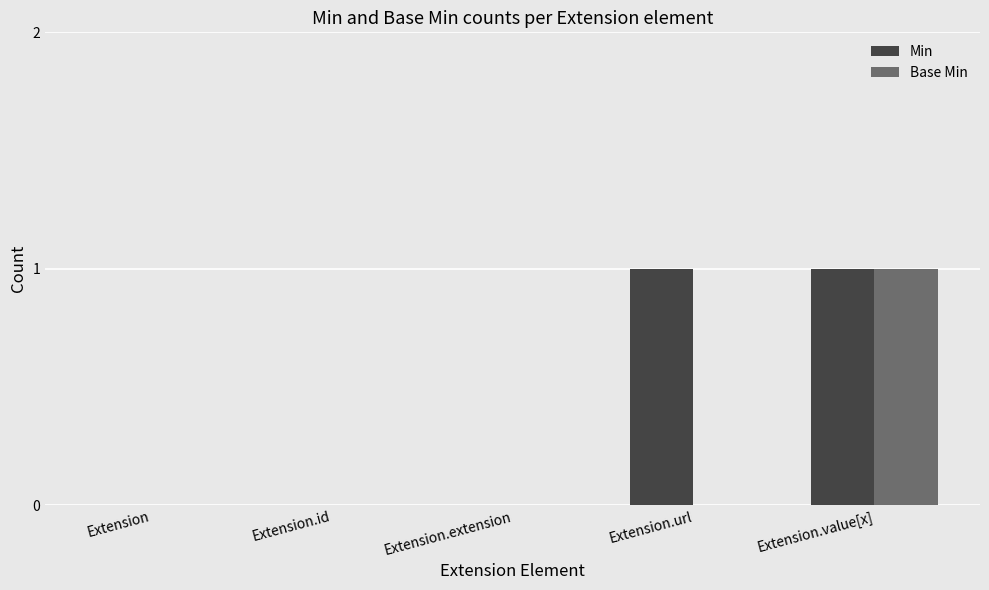

True or false: Min has a value of 0 at Extension.

True